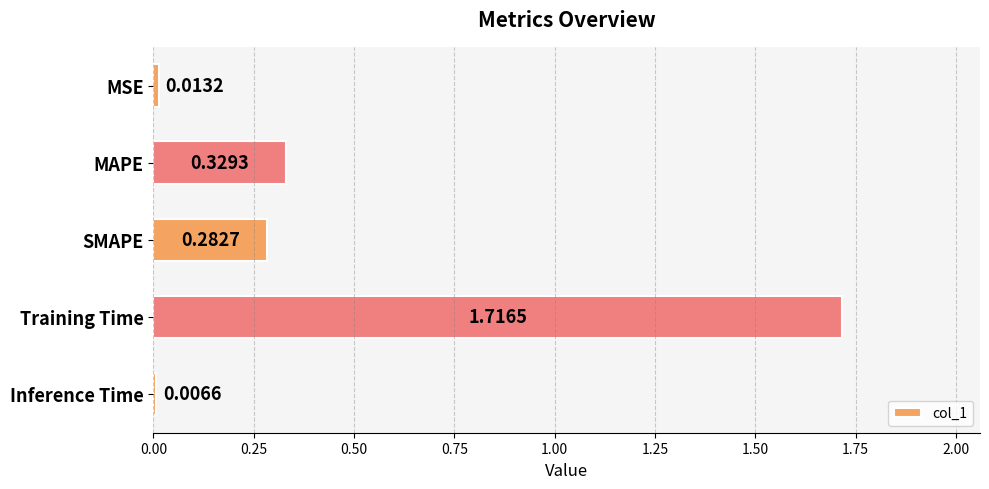

What is the label of the 1st bar from the bottom?

Inference Time